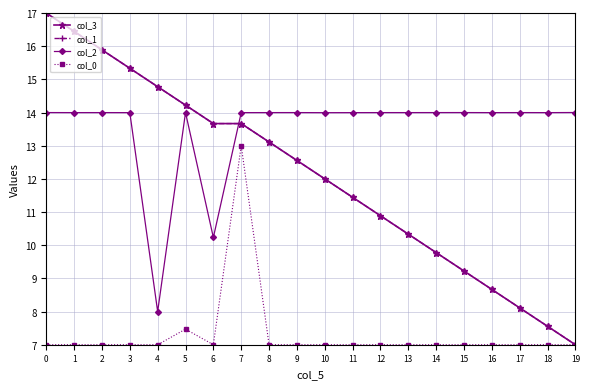

How many times do col_2 and col_1 cross each other?

1